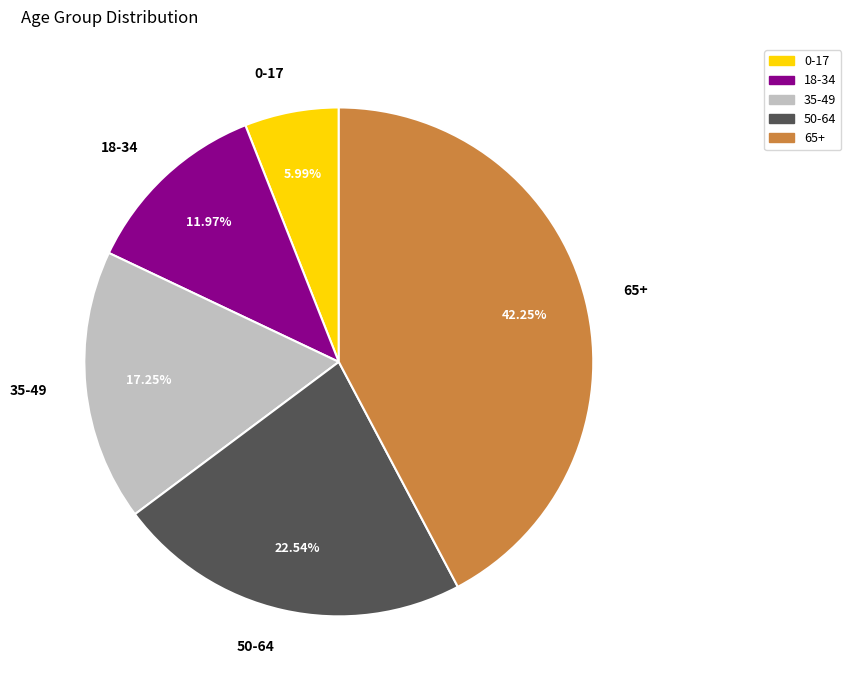

To the nearest percent, what is the difference between the 18-34 and 50-64 slice percentages?

11%